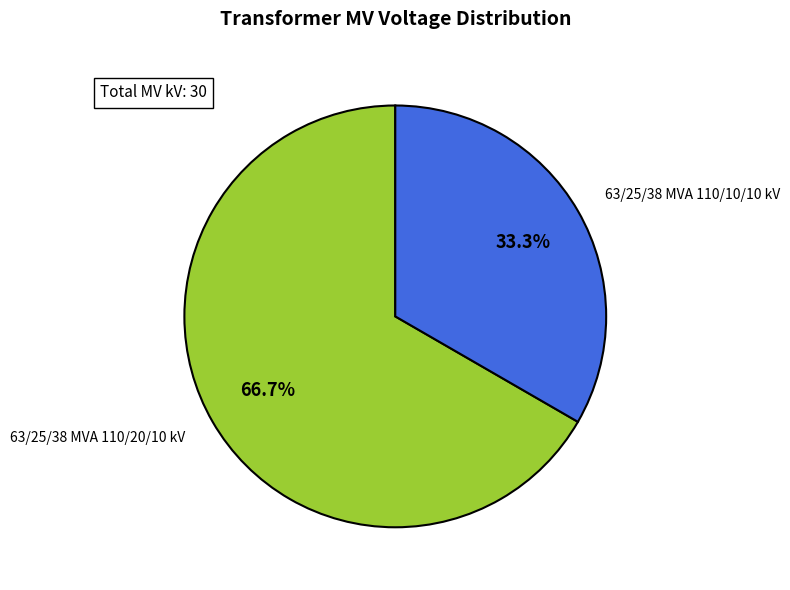

Does any single category account for the majority?

Yes